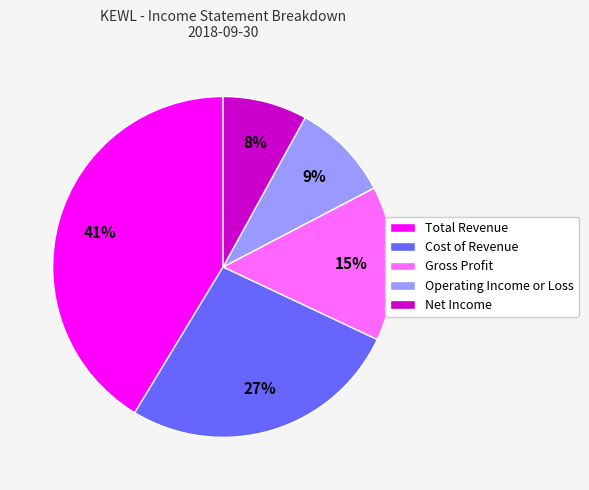

What is the smallest slice in the pie chart?

Net Income